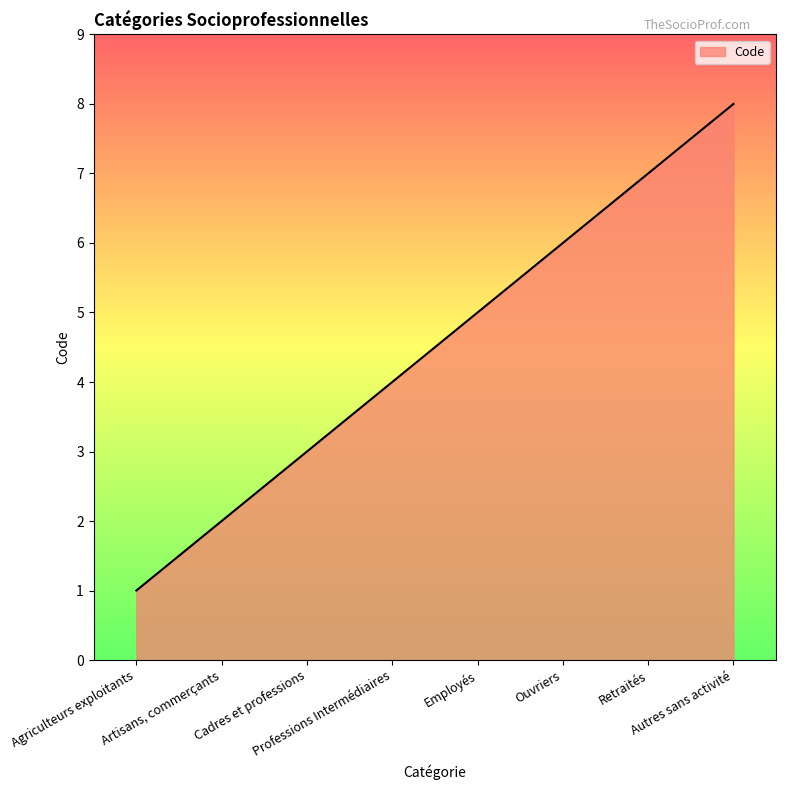

What value does the data have at Autres sans activité?

8